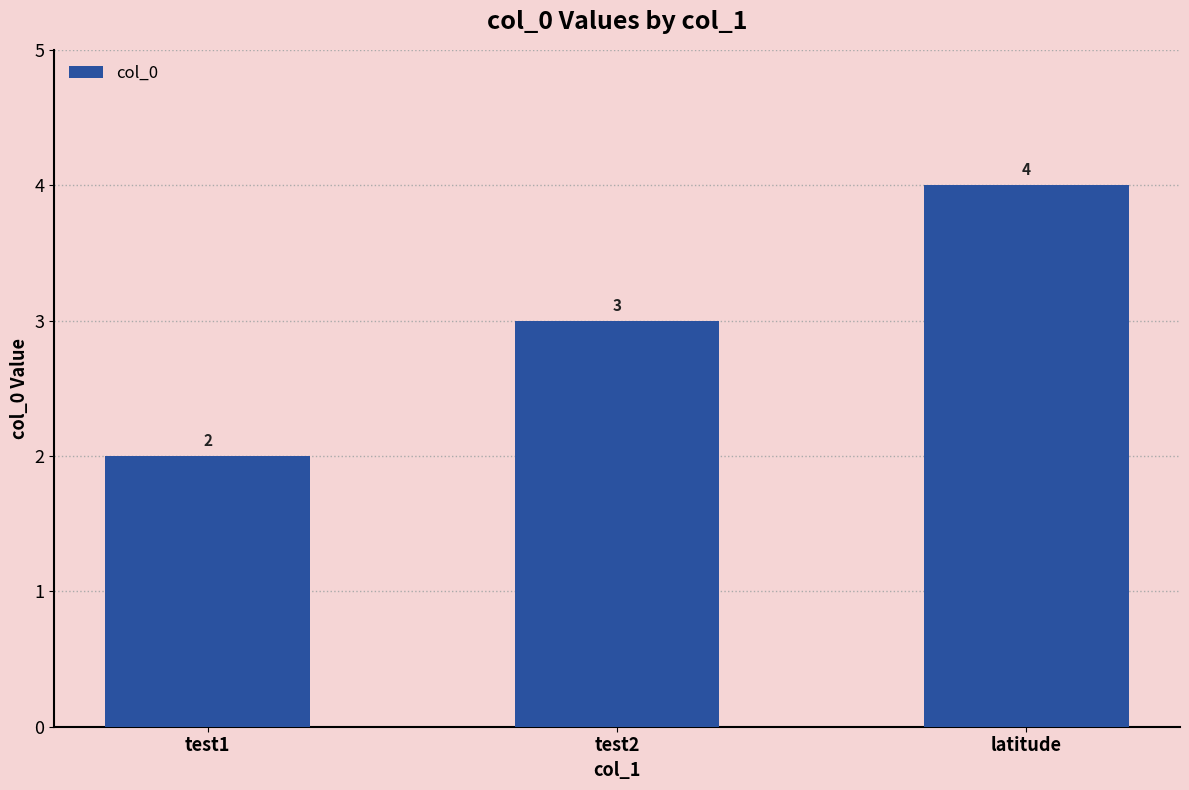

What is the change in value from test1 to test2?

+1